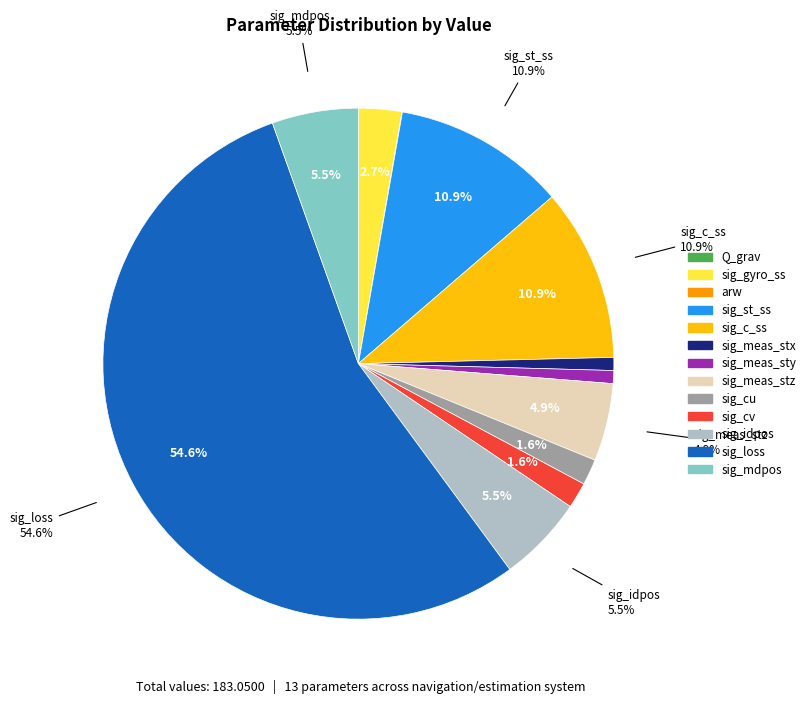

Which category has the smallest portion of the pie?

Q_grav